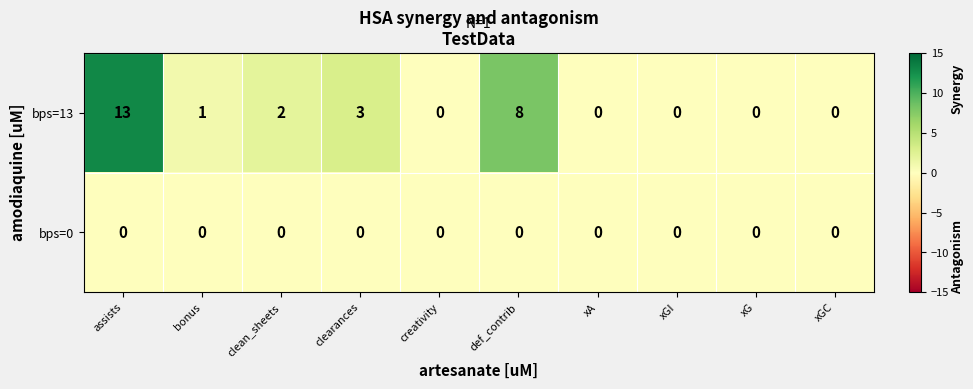

Reading left to right, extract all data points from this chart.

bps=13: assists=13	bonus=1	clean_sheets=2	clearances=3	creativity=0	def_contrib=8	xA=0	xGI=0	xG=0	xGC=0
bps=0: assists=0	bonus=0	clean_sheets=0	clearances=0	creativity=0	def_contrib=0	xA=0	xGI=0	xG=0	xGC=0